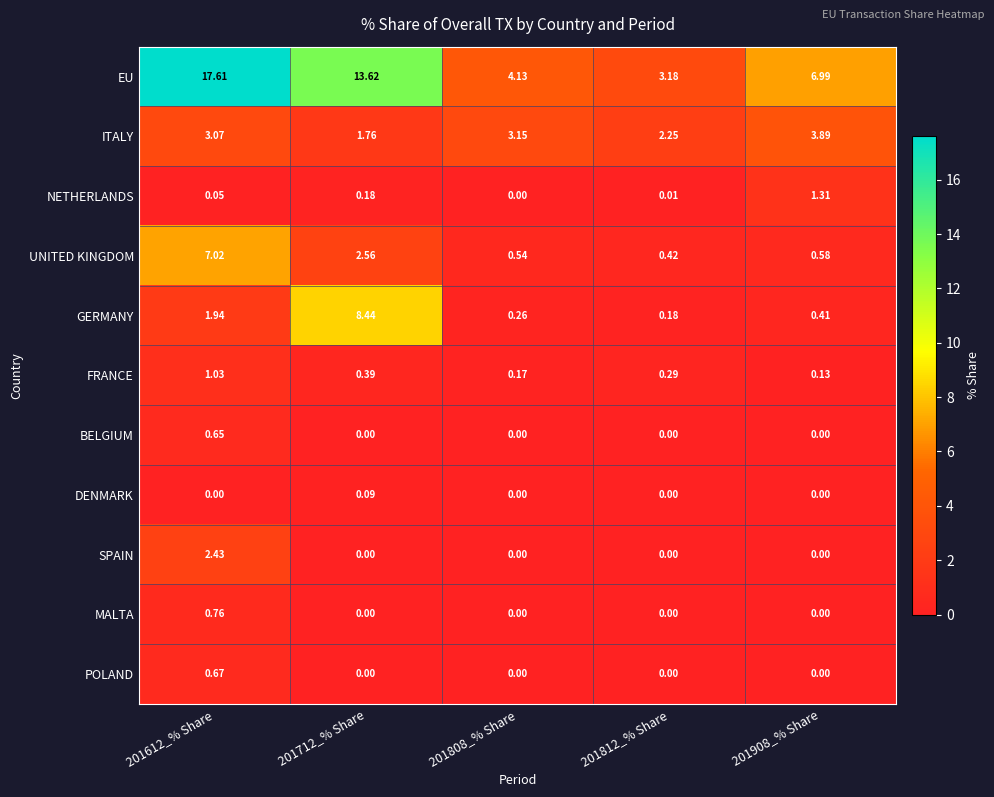

Which series has the widest spread of values?

EU